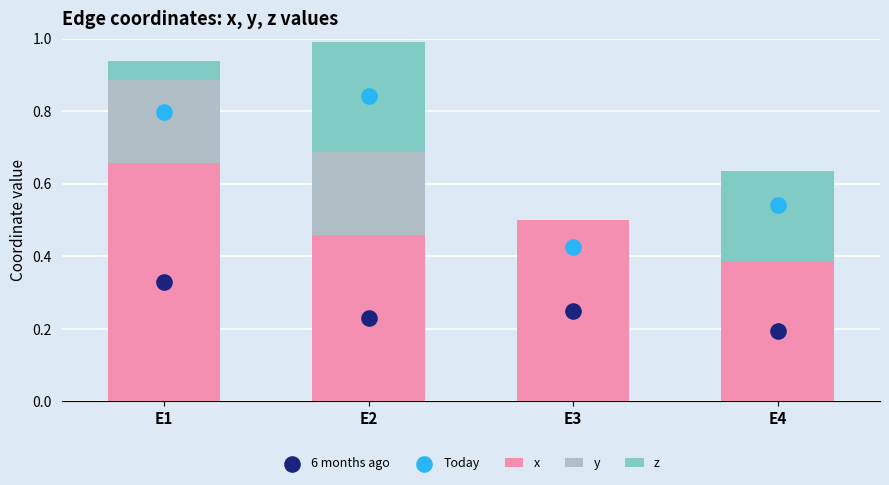

At how many categories does at least one series exceed 0?

4